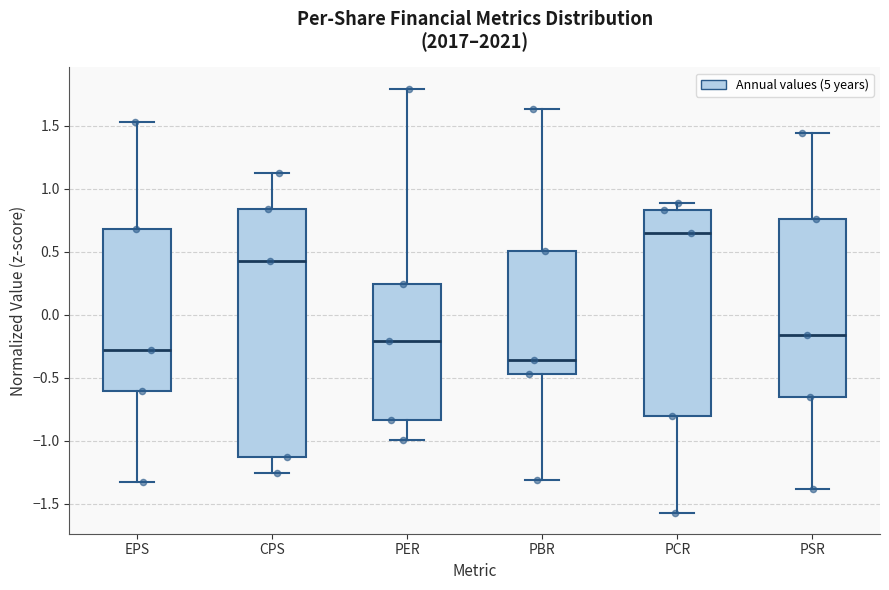

Which box has the lowest median line?

PBR